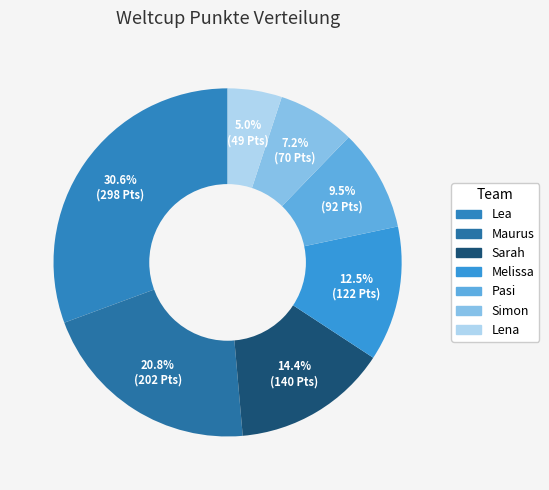

What percentage do Pasi and Melissa together represent?

22.0%